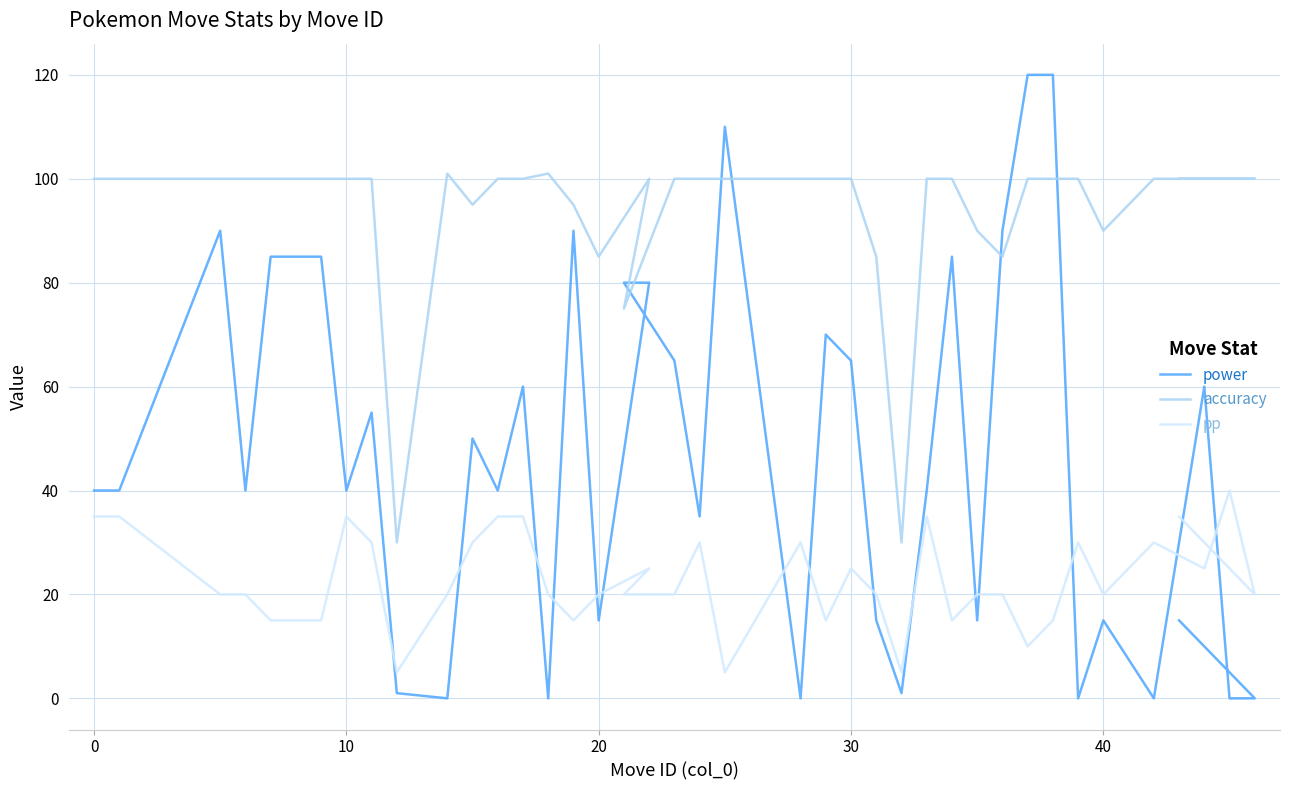

How many interior local peaks does the accuracy series have?

3